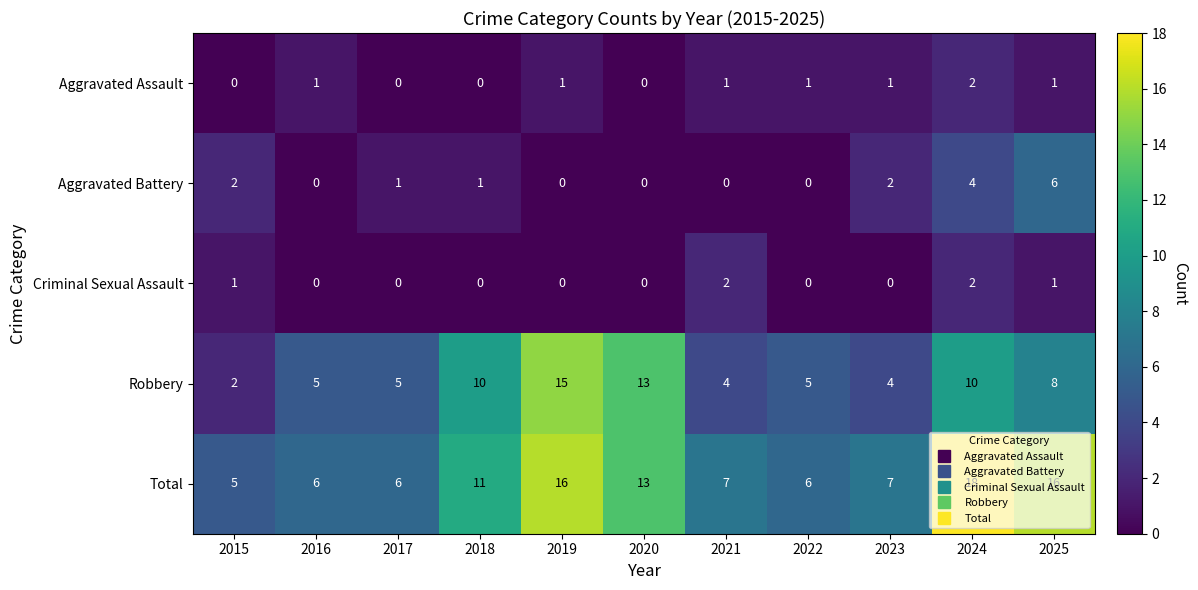

Between 2017 and 2024, which series saw the biggest shift?

Total